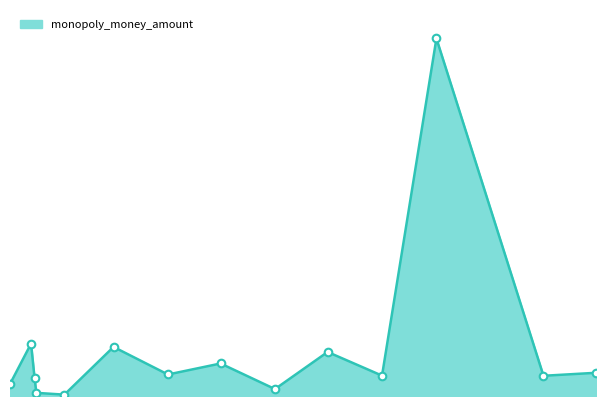

Does the chart have visible grid lines?

No